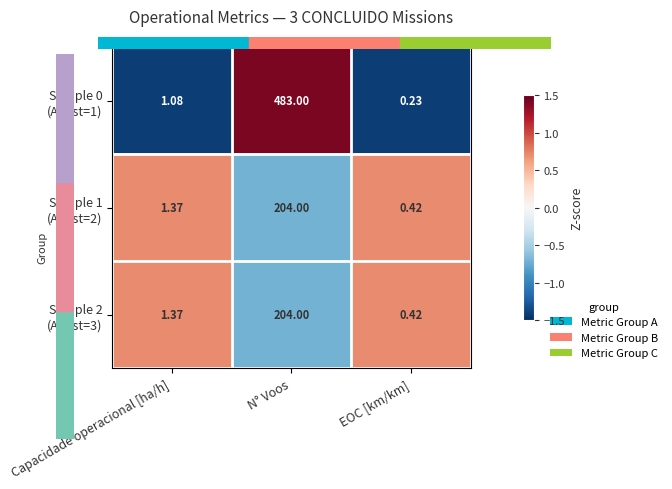

Which category has the lowest value across all series?

EOC [km/km]